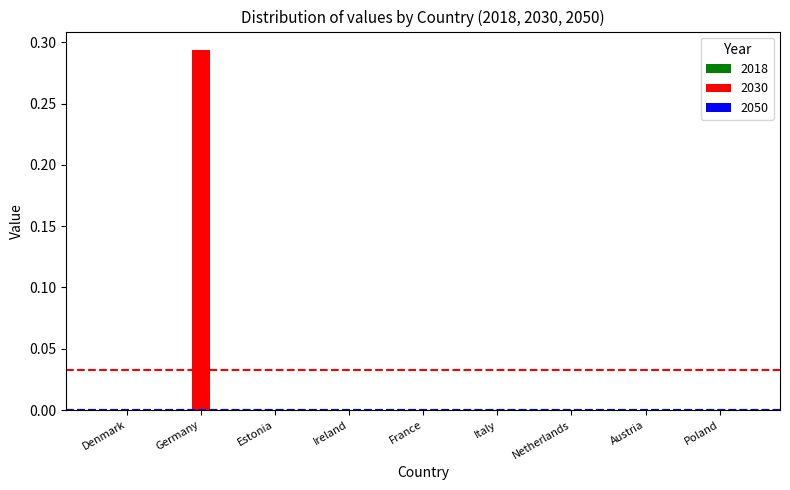

At which category does the chart reach its peak across all series?

Germany